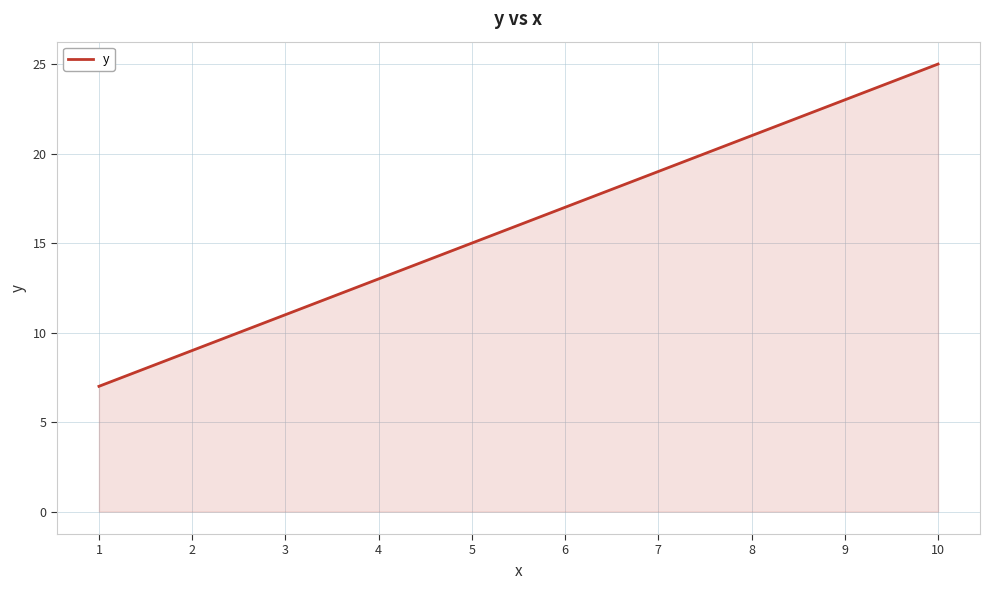

How many lines are shown in the chart?

1